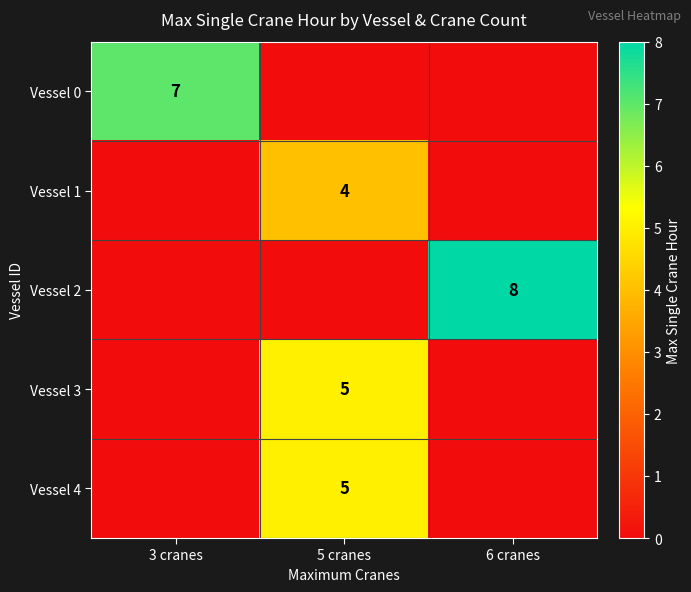

The value of Vessel 0 at 3 cranes is 7. True or false?

True